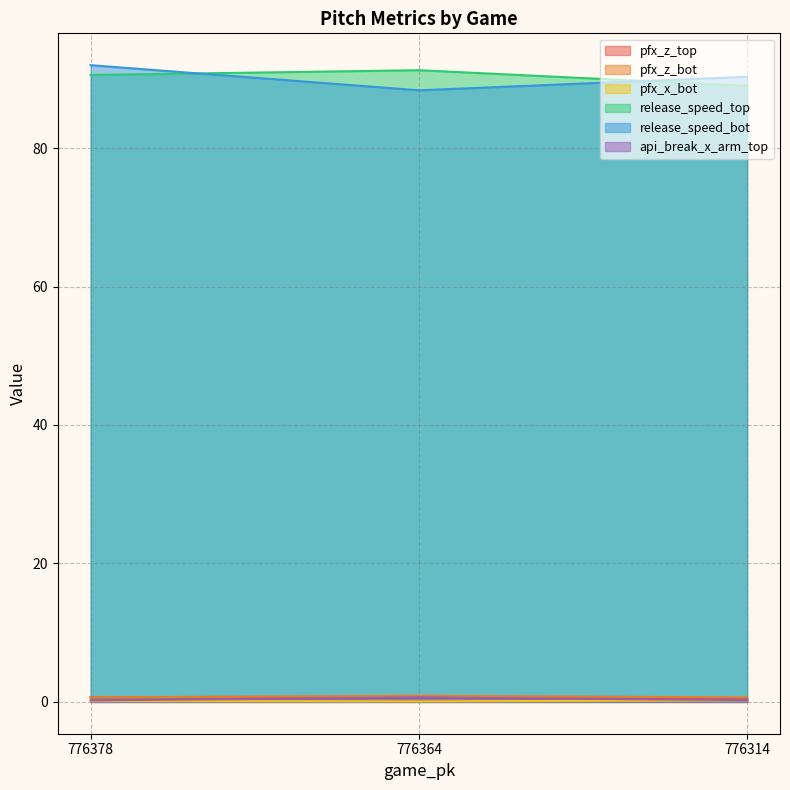

What is the smallest value displayed?

0.1